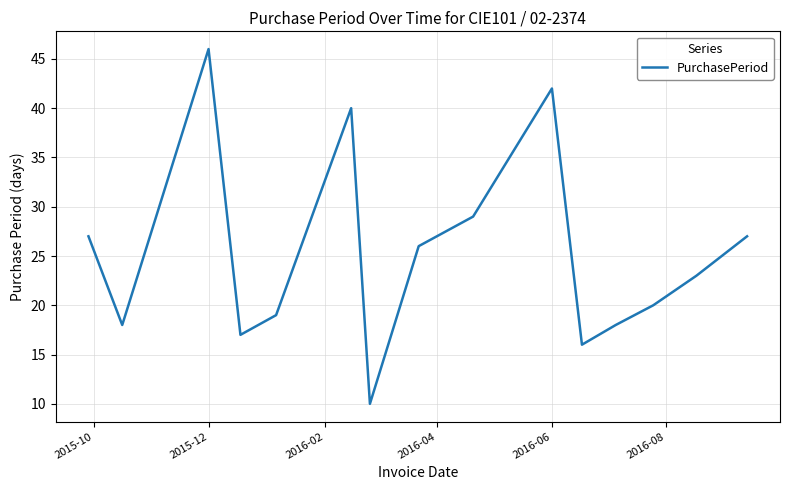

What is the minimum value shown in the chart?

10